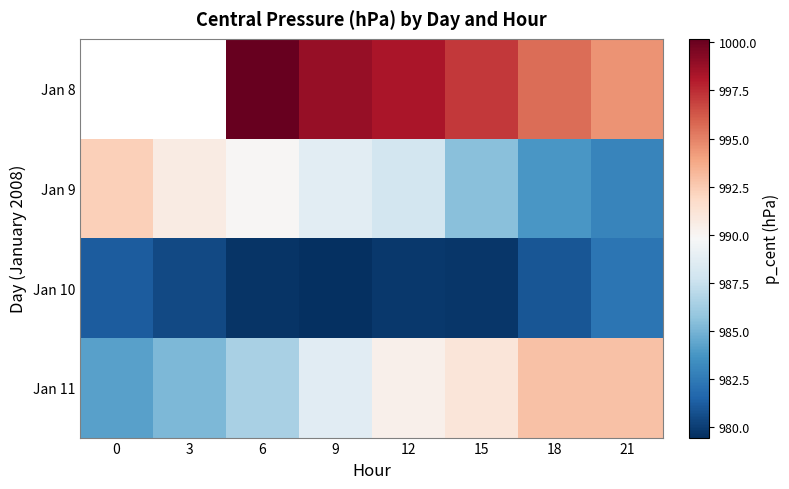

At 6, list the series in order from largest to smallest.

Jan 8, Jan 9, Jan 11, Jan 10